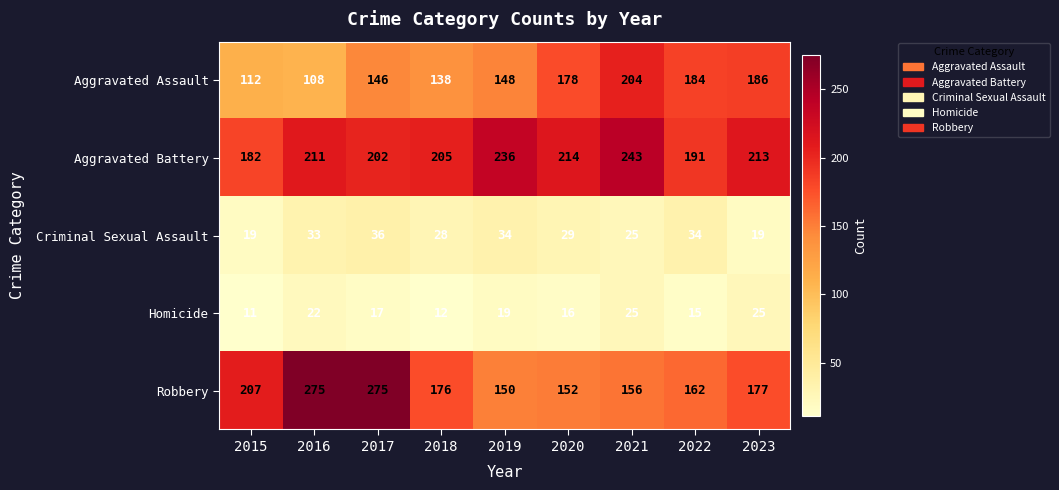

List the series in order of their peak value, lowest first.

Homicide, Criminal Sexual Assault, Aggravated Assault, Aggravated Battery, Robbery